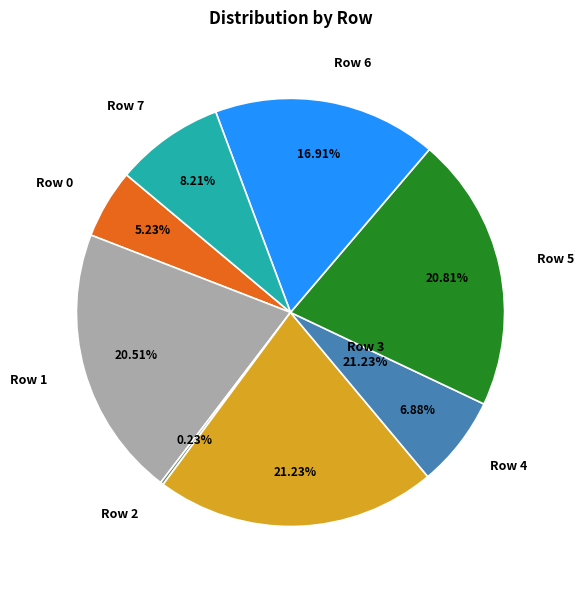

What is the smallest slice in the pie chart?

Row 2